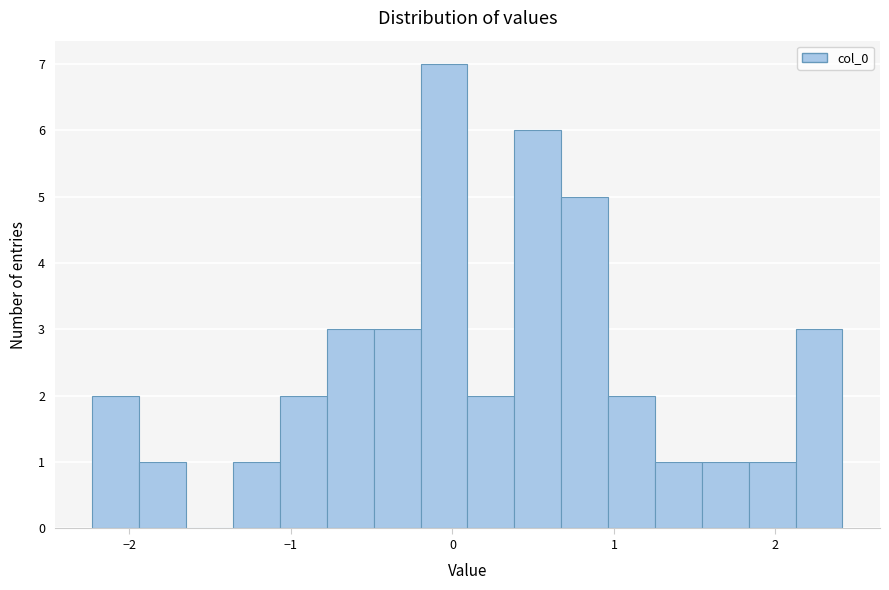

Around what value on the x-axis is the tallest bar? Give the approximate position of its centre, as read against the axis.

-0.1